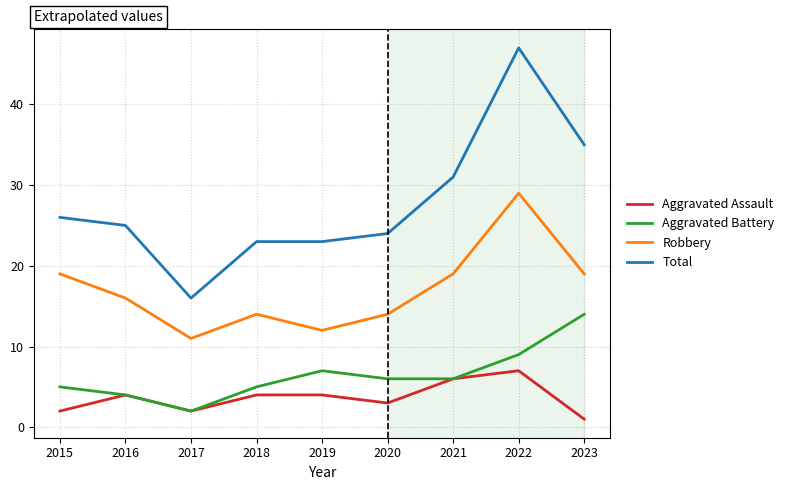

List the series in order of their peak value, lowest first.

Aggravated Assault, Aggravated Battery, Robbery, Total